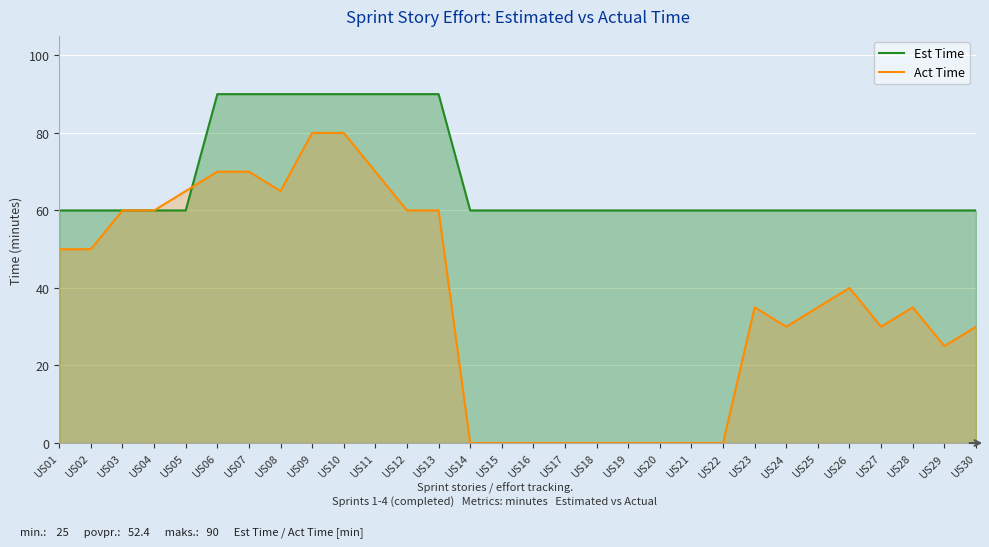

Between US02 and US27, which series saw the biggest shift?

Act Time